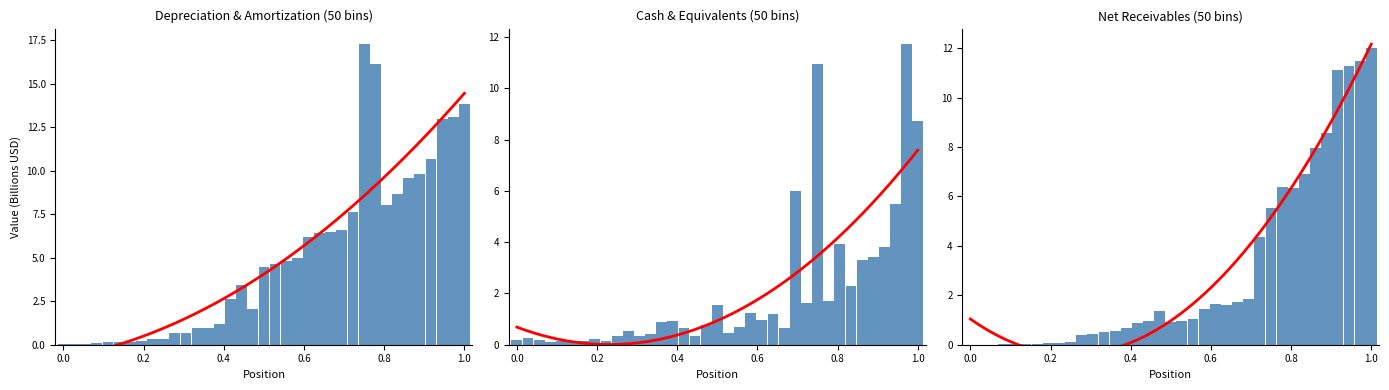

What is the difference between the maximum and second lowest values in the Depreciation and Amortization series?

17.2